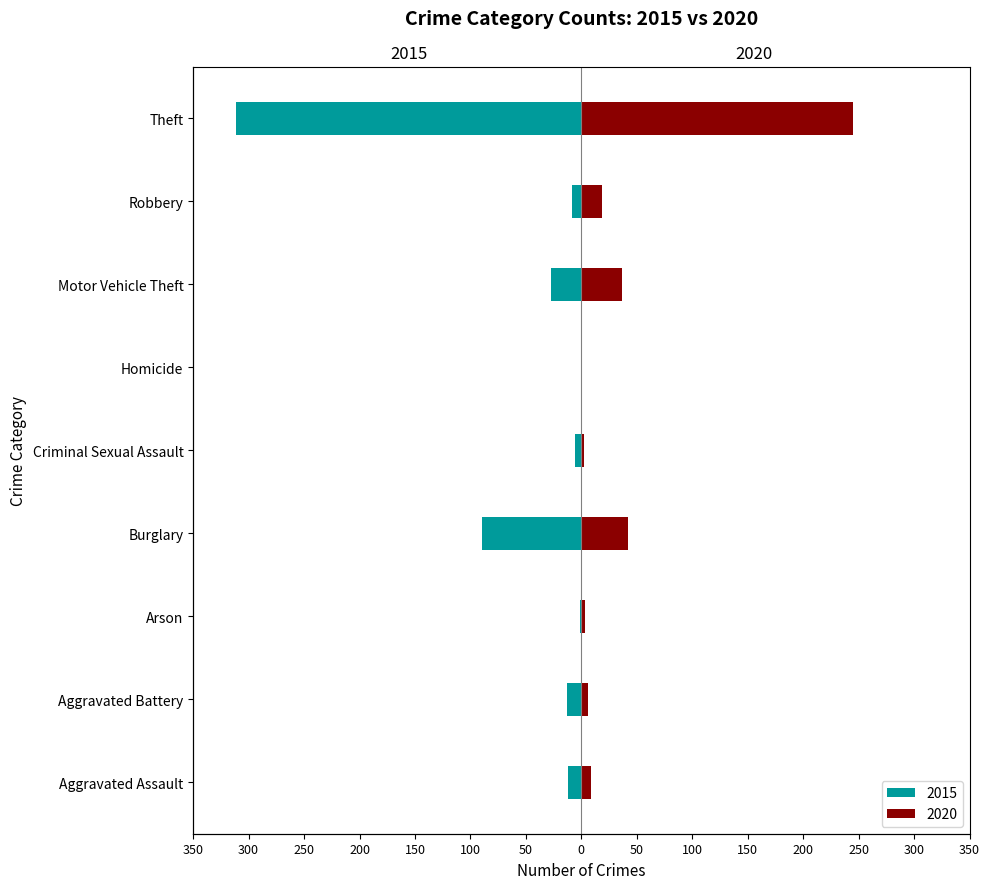

What is the label of the 3rd bar from the right?

Motor Vehicle Theft